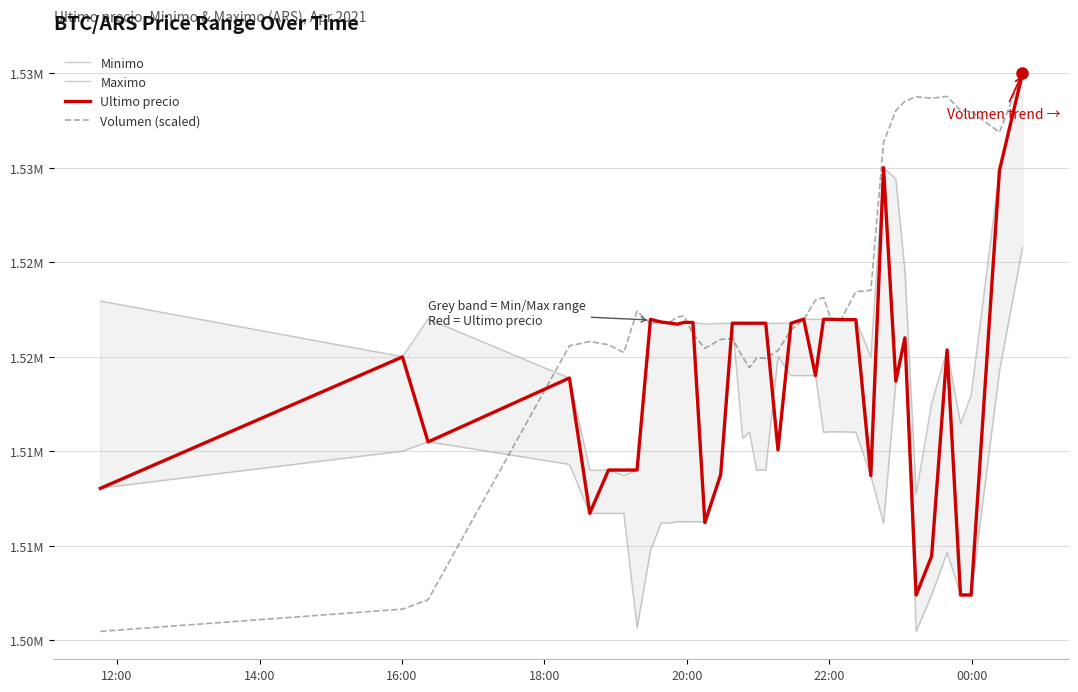

What are all the series names shown in the legend?

Minimo, Maximo, Ultimo precio, Volumen (scaled)